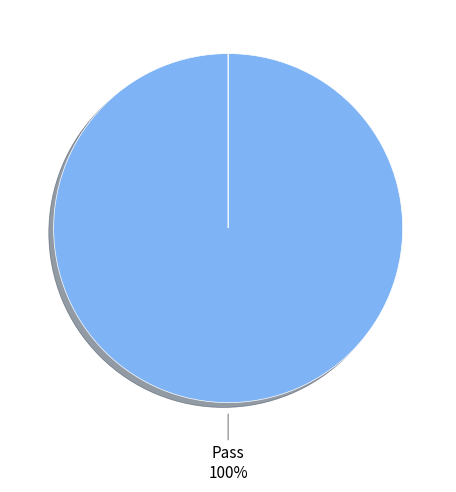

How many segments does this pie chart have?

4